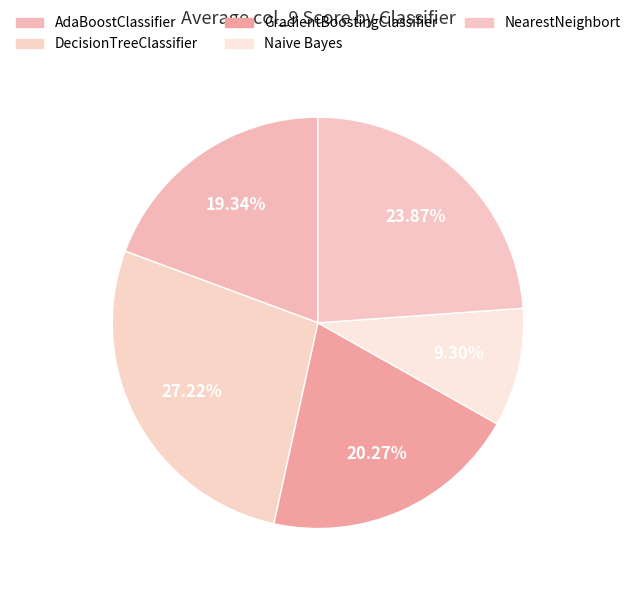

Which category has the smallest portion of the pie?

Naive Bayes